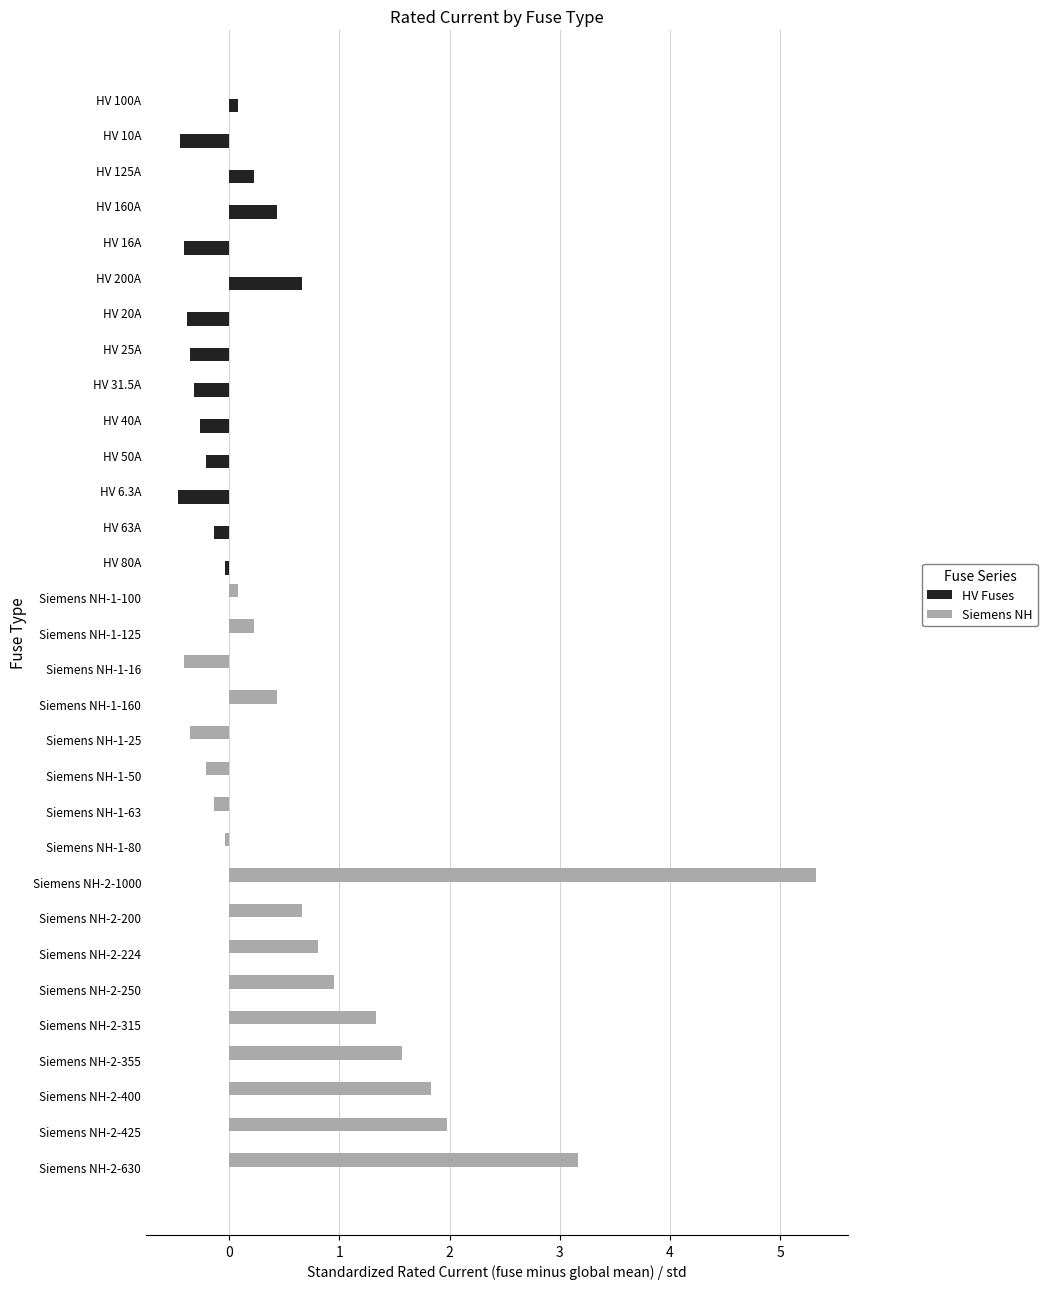

At which category is the sum across all series the highest?

Siemens NH-2-1000